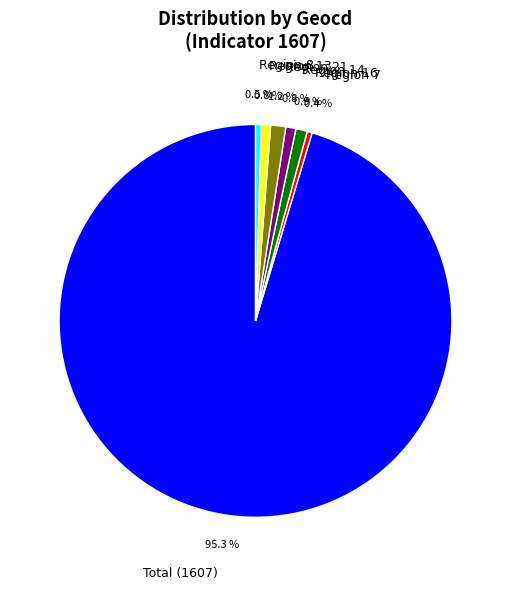

What is the ratio of the value at Total (1607) to the value at Region 13?

125.0